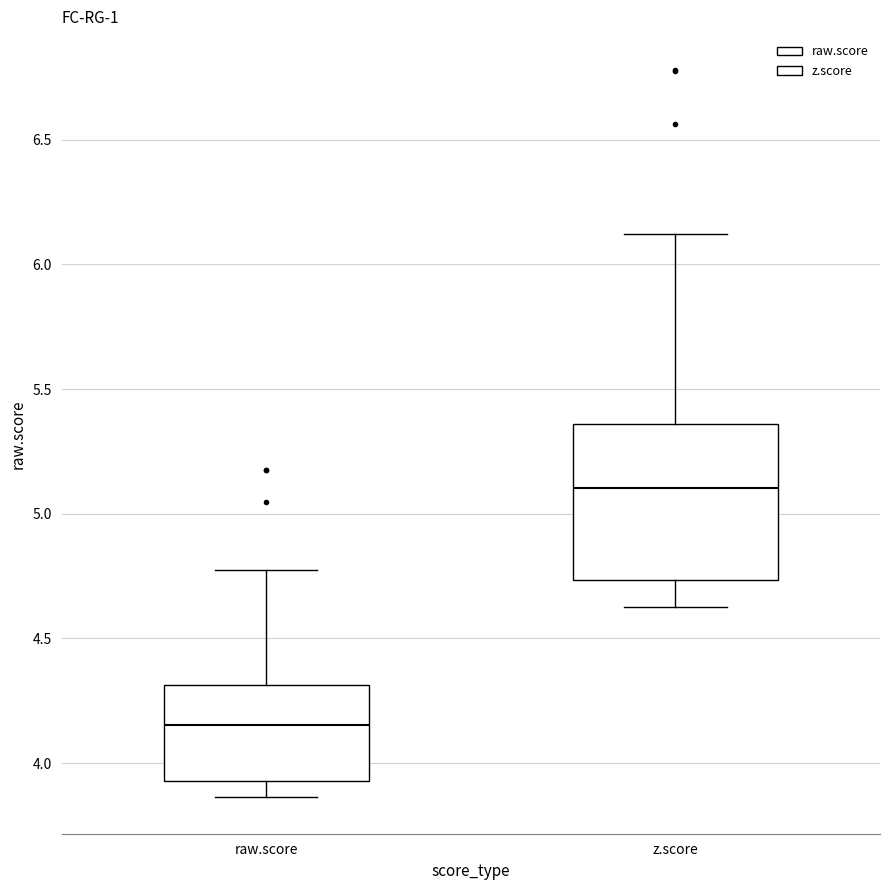

Where is the upper edge of the box for raw.score on the y-axis? The values are not printed on the chart, so give them approximately, as read against the axis.

4.30